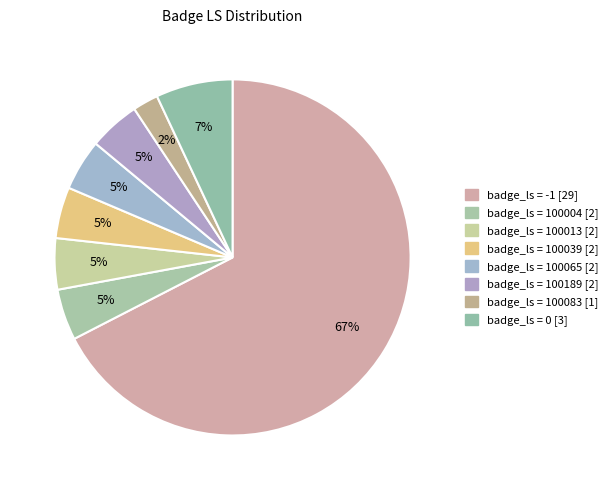

Count the number of slices in the pie.

8